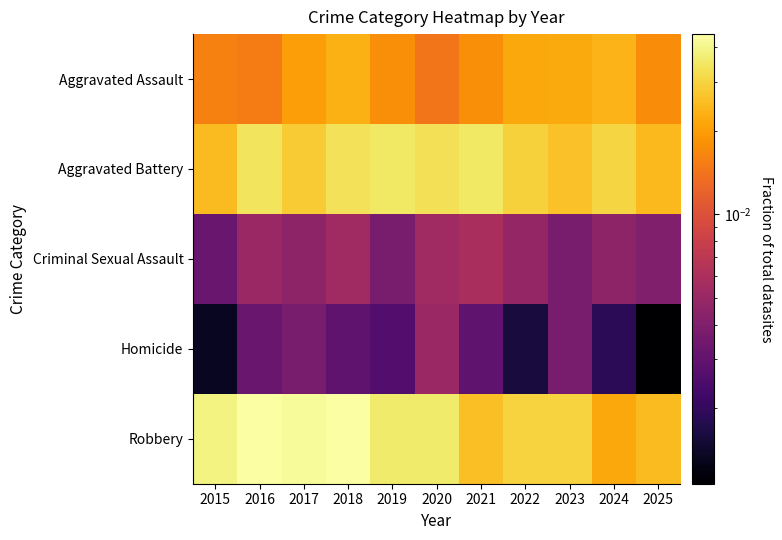

Which series has the largest total across all categories?

Robbery